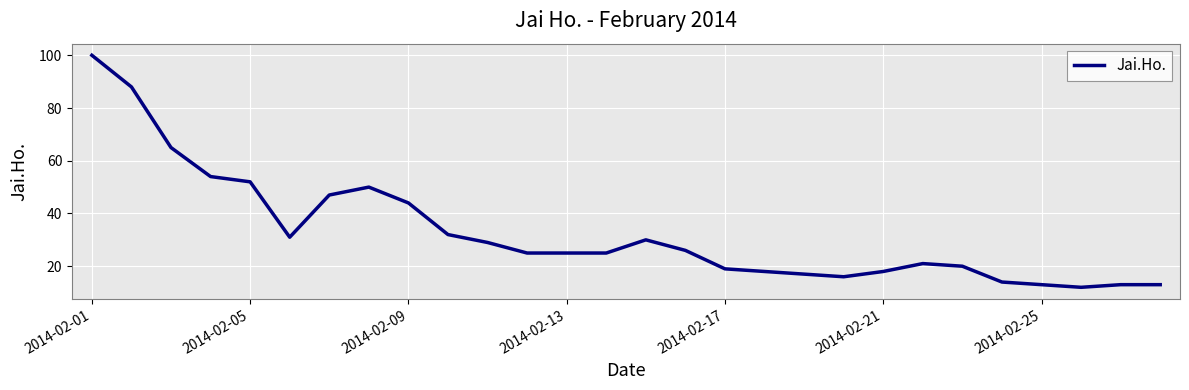

What is the greatest value displayed?

100